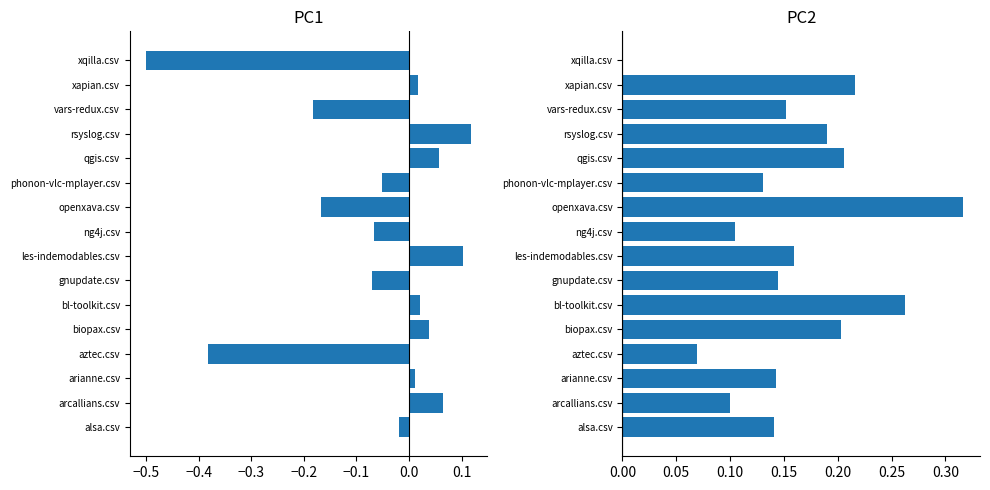

Reading left to right, list all the values displayed in this chart.

PC1: -0.0	0.1	0.0	-0.4	0.0	0.0	-0.1	0.1	-0.1	-0.2	-0.1	0.1	0.1	-0.2	0.0	-0.5
PC2: 0.1	0.1	0.1	0.1	0.2	0.3	0.1	0.2	0.1	0.3	0.1	0.2	0.2	0.2	0.2	0.0